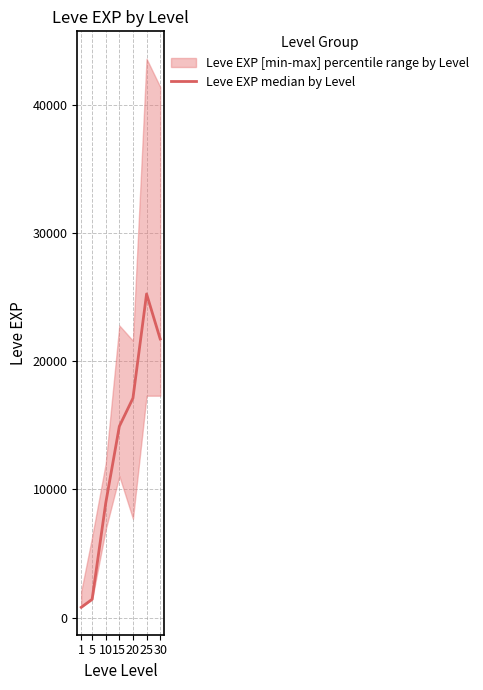

What is the maximum value shown in the chart?

25250